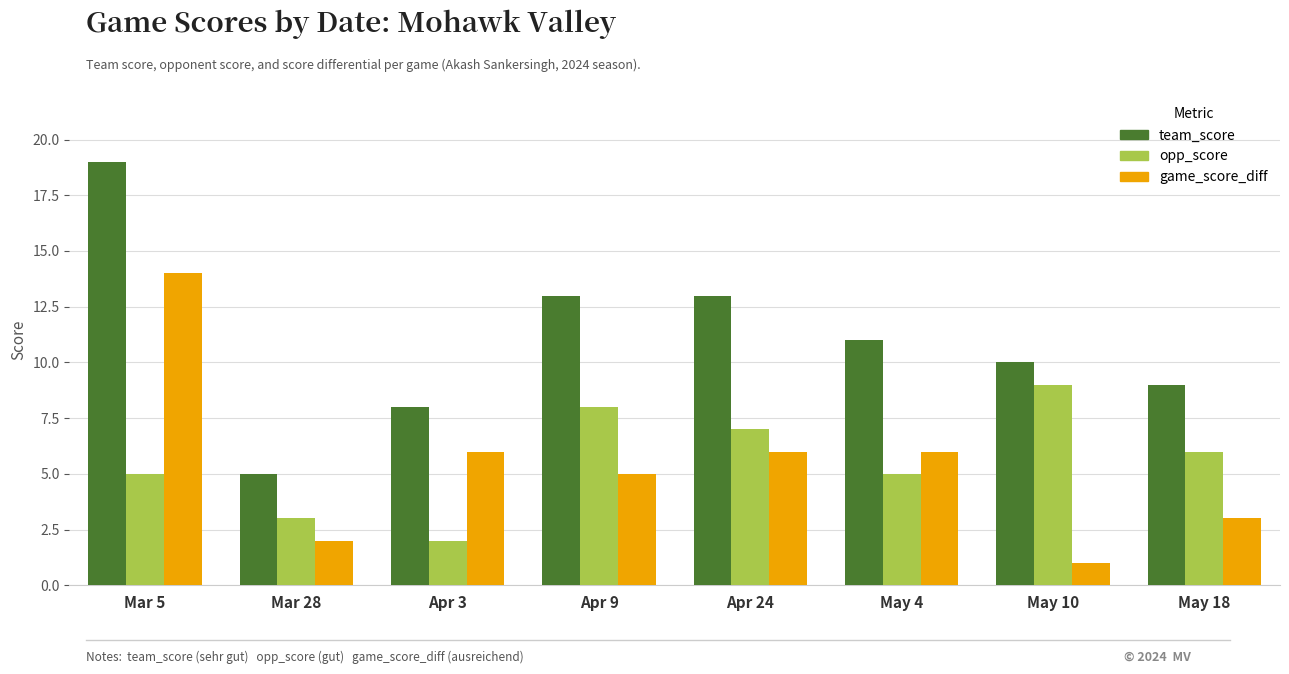

How many data points in opp_score are less than 6?

4